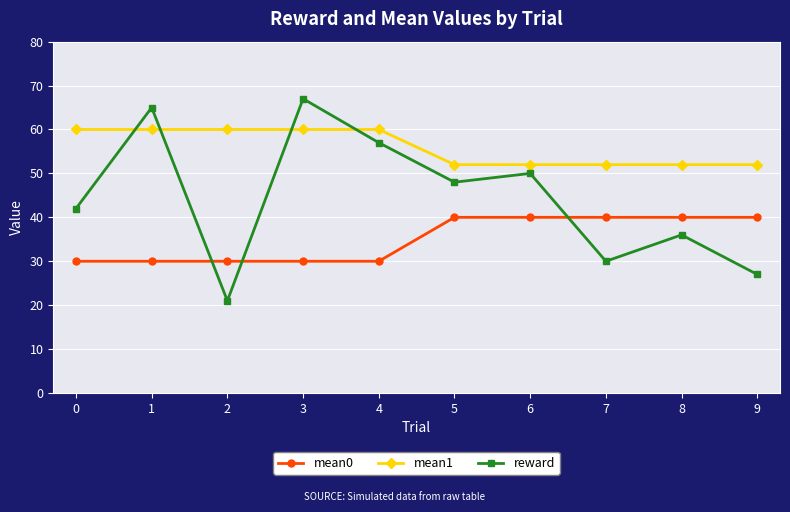

Is the value of reward at 9 greater than the value of mean0 at 9?

No